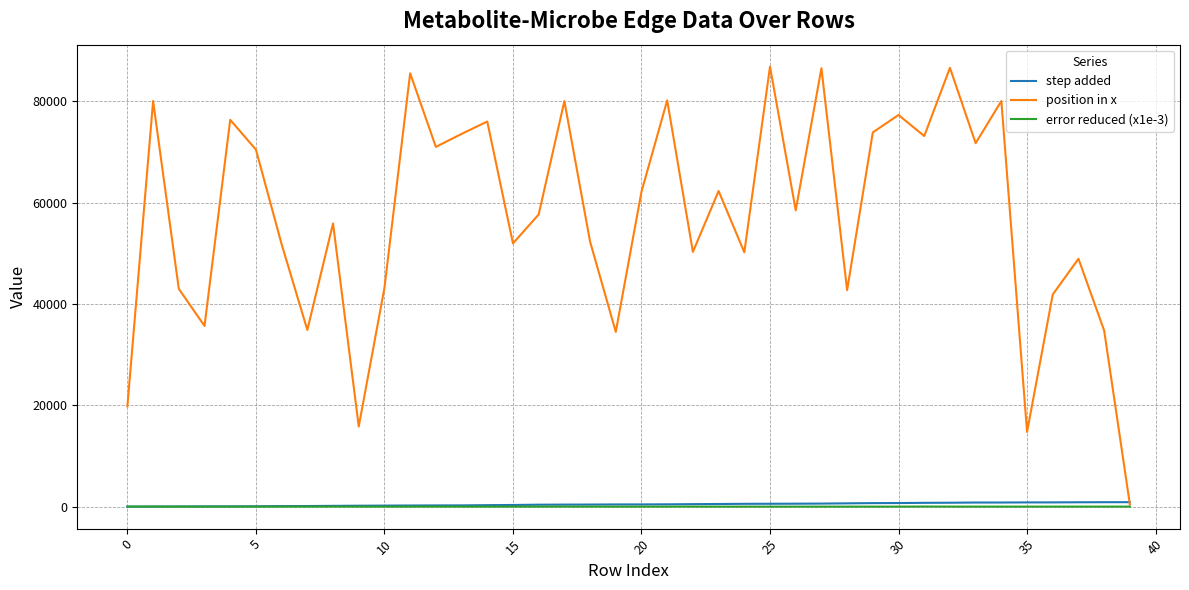

Does the chart display data point markers on the line(s)?

No